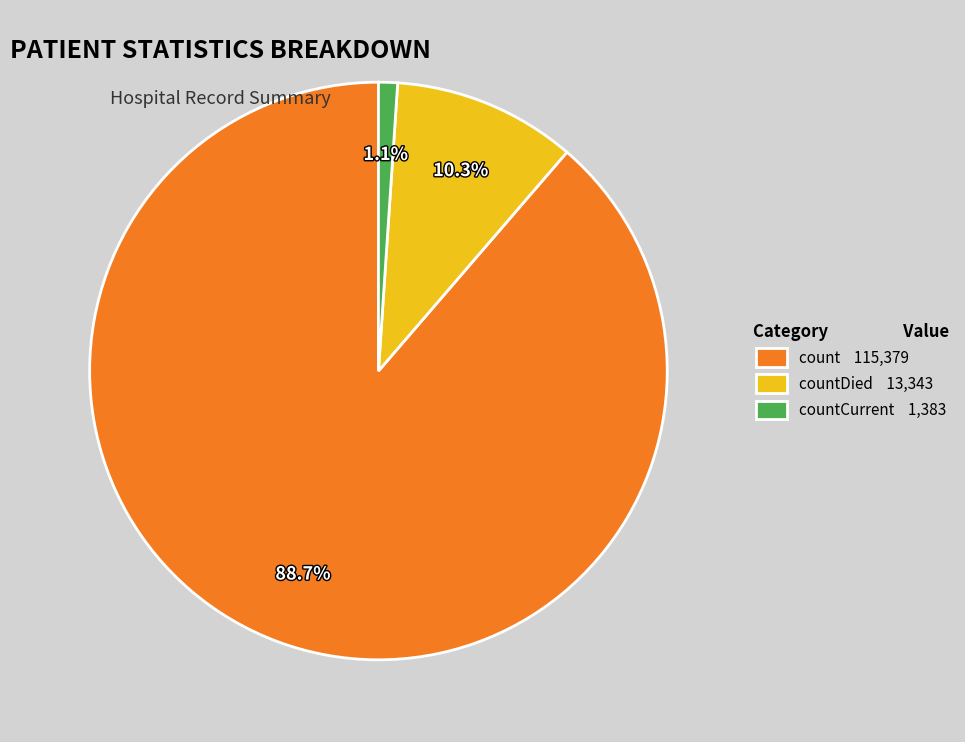

How many slices are in this pie chart?

3